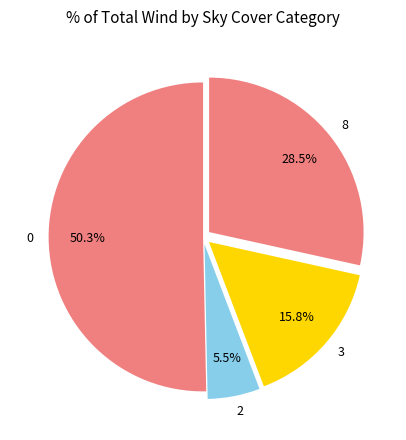

Rank the categories by value from lowest to highest.

2, 3, 8, 0